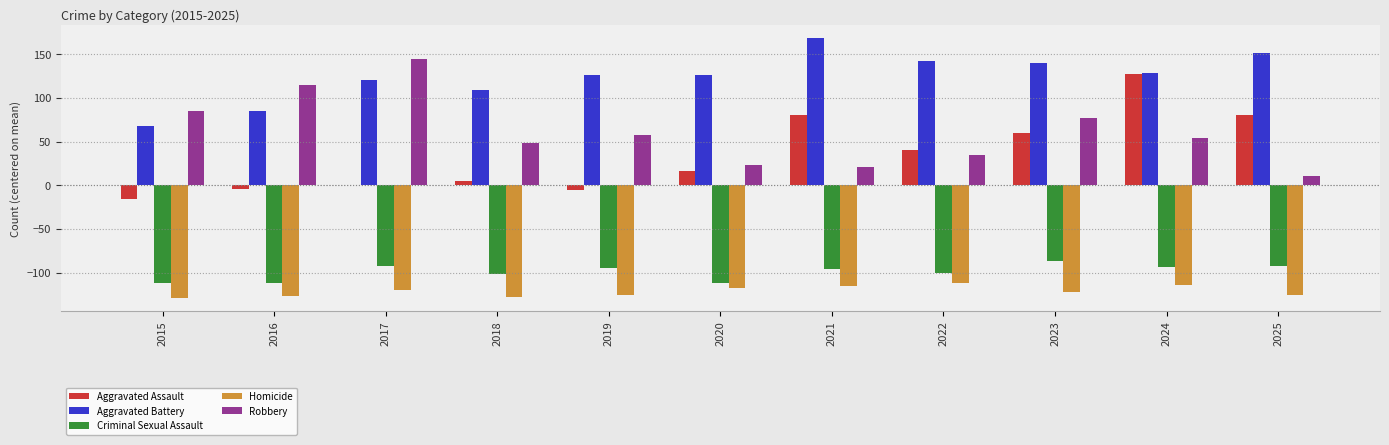

Rank the series by their maximum value, from lowest to highest.

Homicide, Criminal Sexual Assault, Aggravated Assault, Robbery, Aggravated Battery